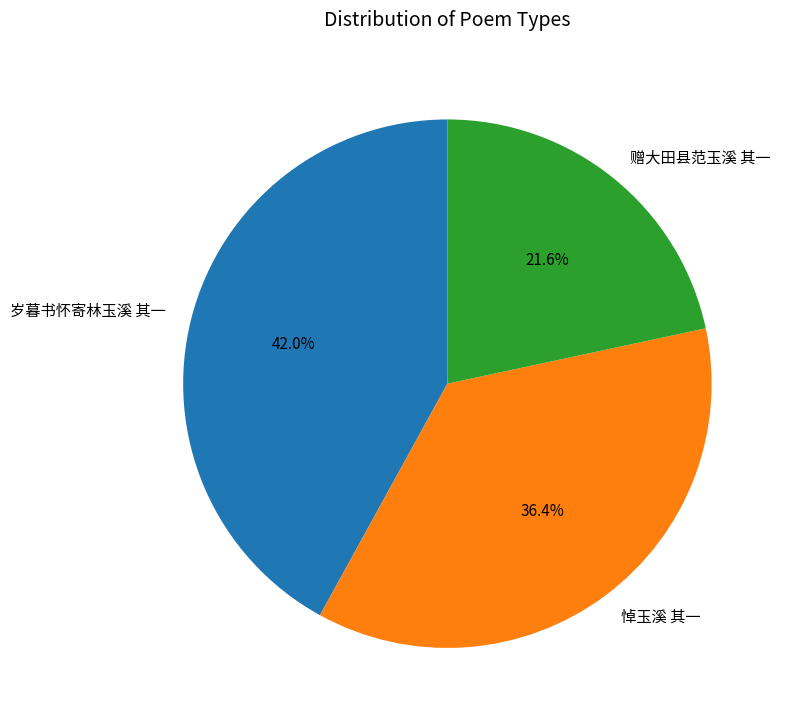

To the nearest percent, what is the difference between the largest and smallest slice percentages?

20%